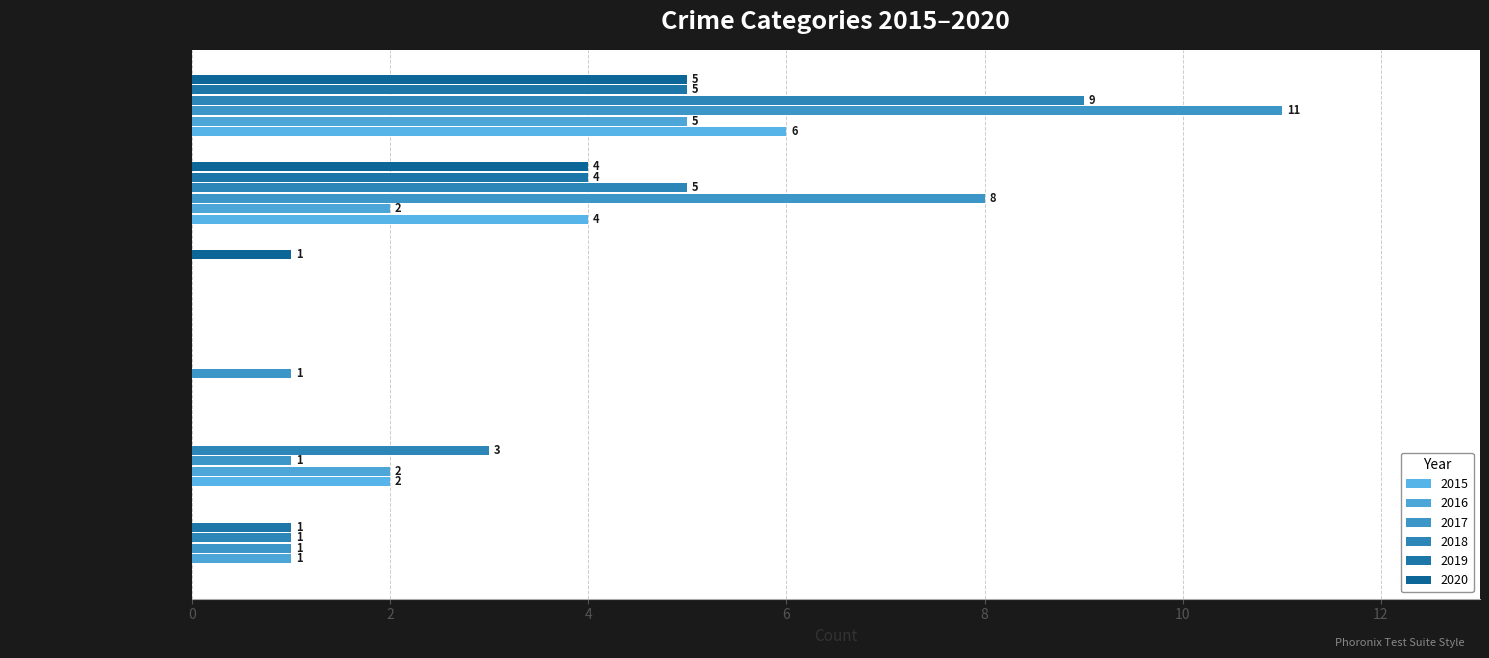

Which series changed the most between Aggravated Battery and Homicide?

2018